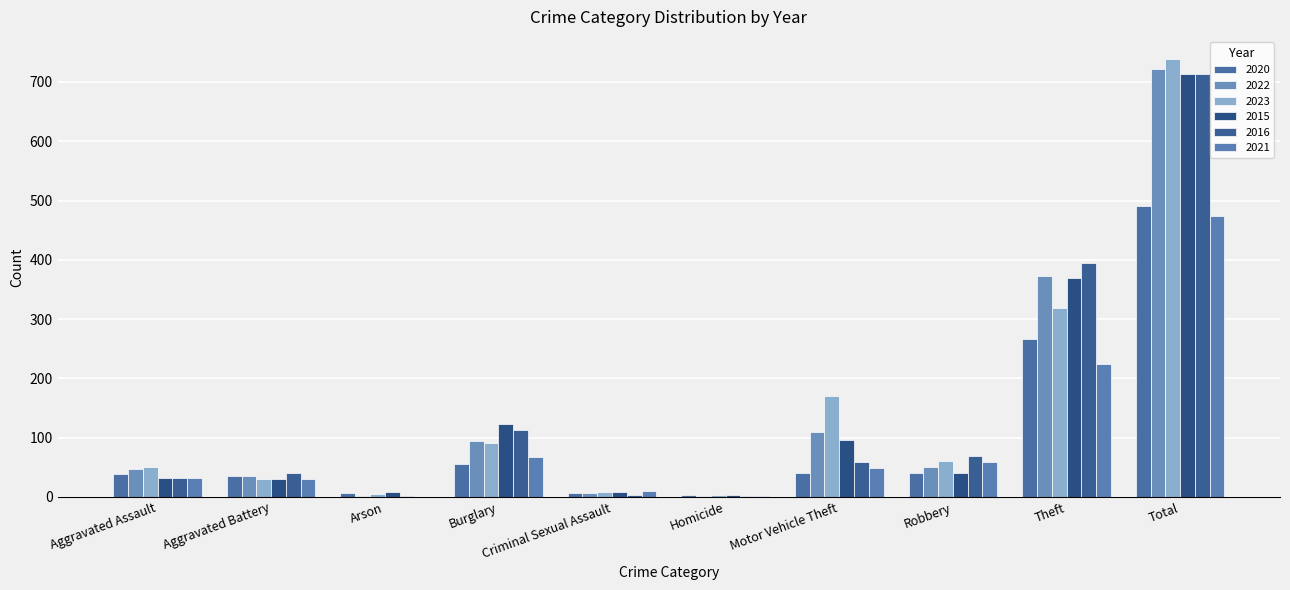

Are the bars horizontal?

No